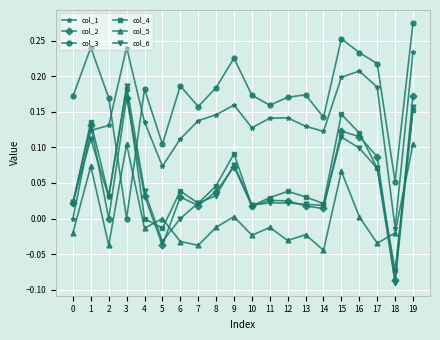

Between 1 and 13, which series saw the biggest shift?

col_2